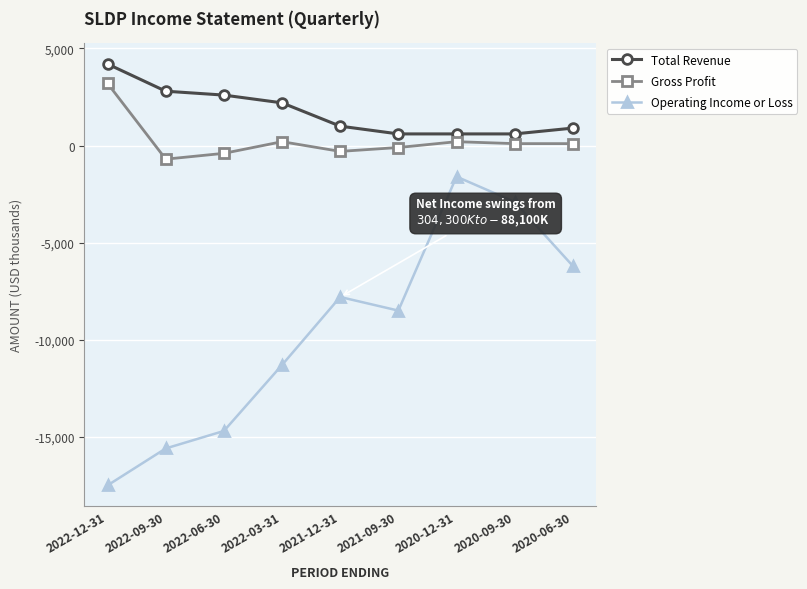

What are all the series names shown in the legend?

Total Revenue, Gross Profit, Operating Income or Loss